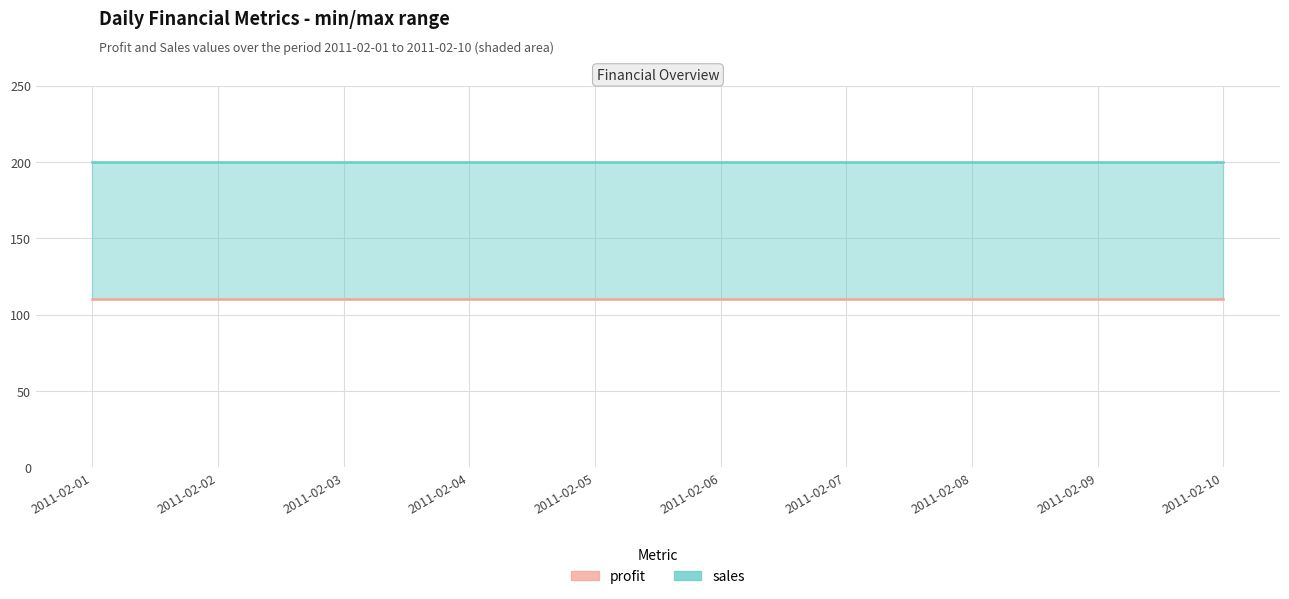

Which has a higher value, 2011-02-10 or 2011-02-04?

2011-02-10